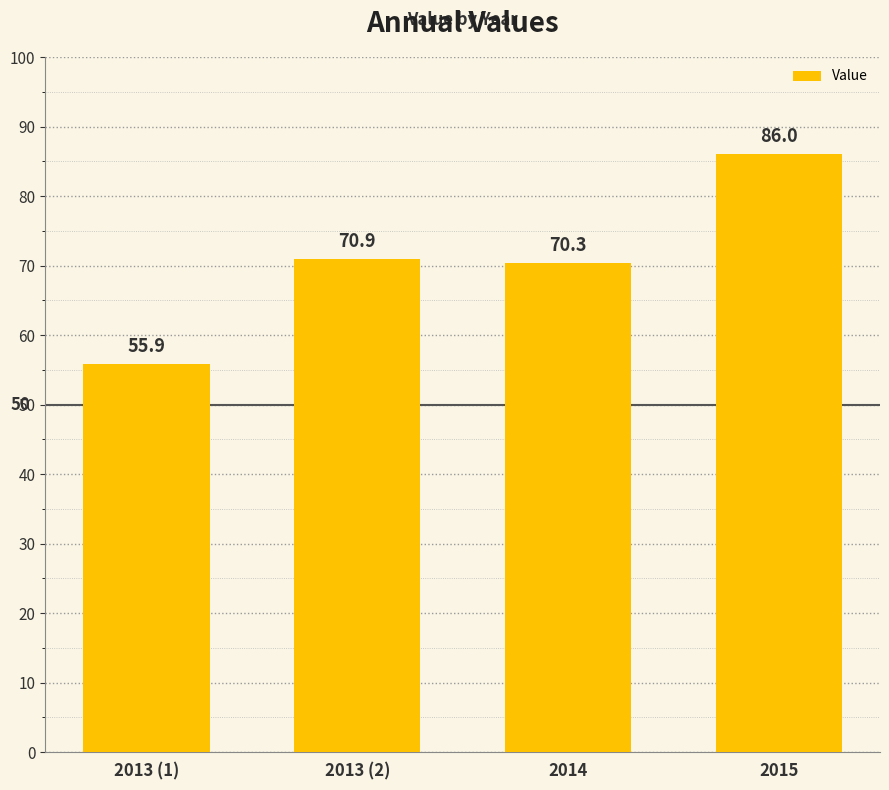

The value at 2015 is 29.1. True or false?

False